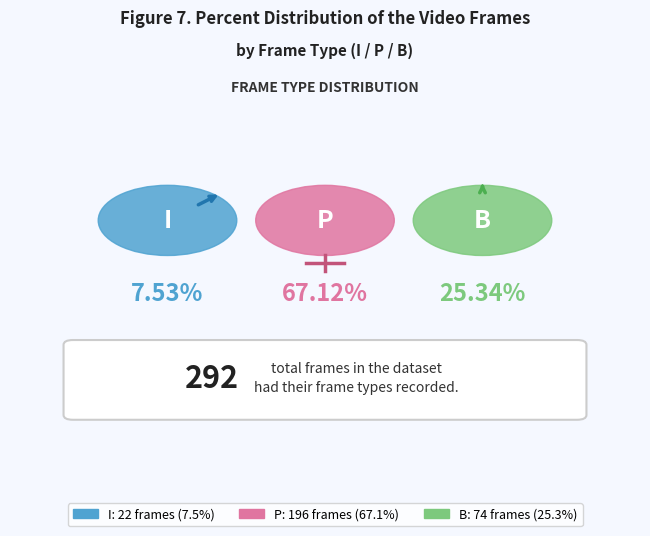

What percentage do B and P together represent?

92.5%